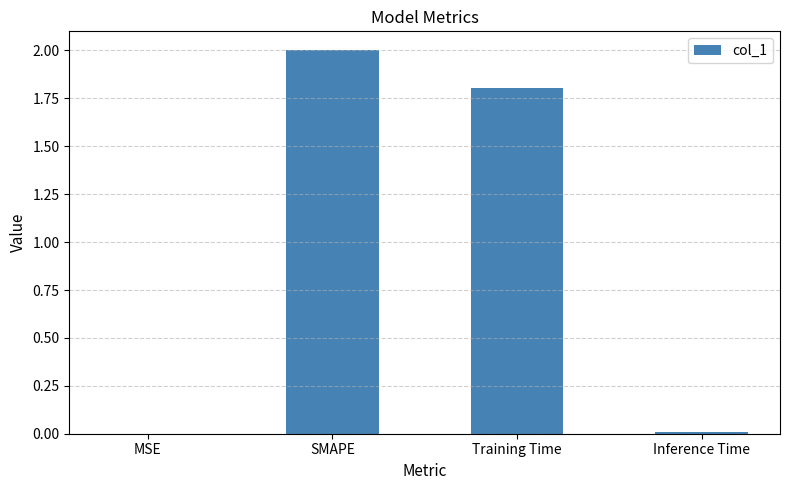

Is it true that the value at Inference Time is 0.0?

True